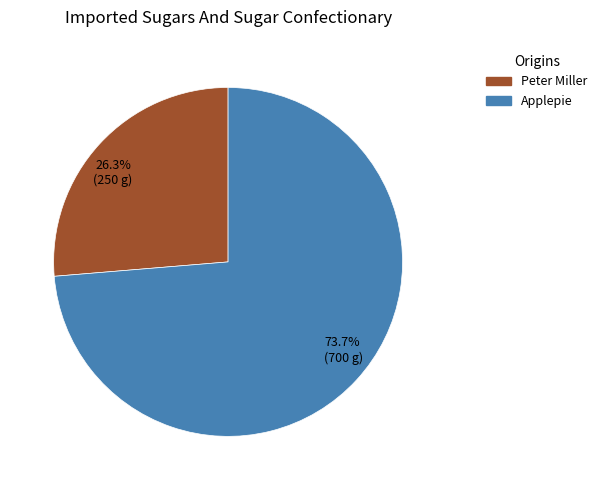

Does Peter Miller account for over 50% of the chart?

No